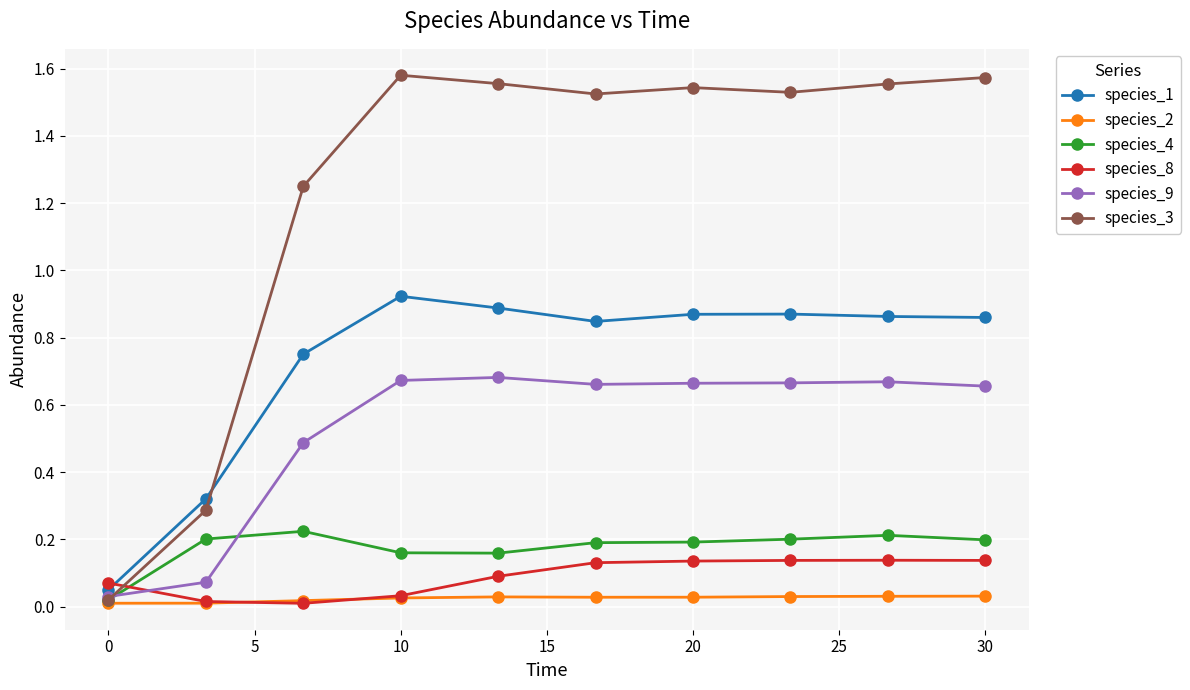

Which series has the largest range (max minus min)?

species_3